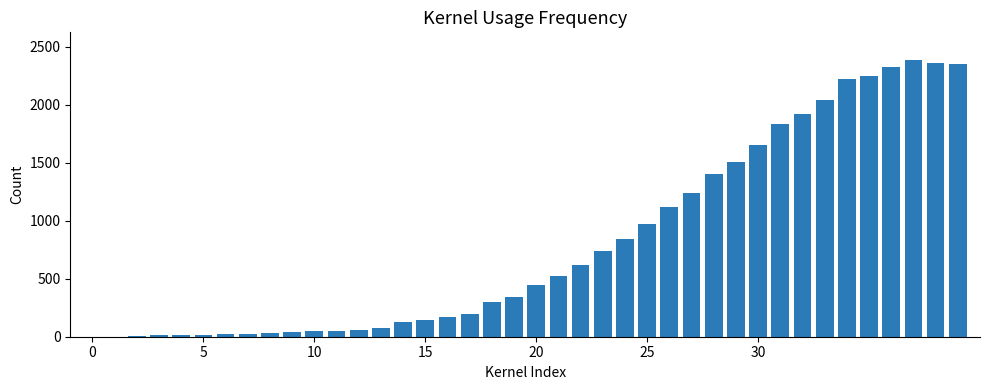

How many series are shown in this chart?

1